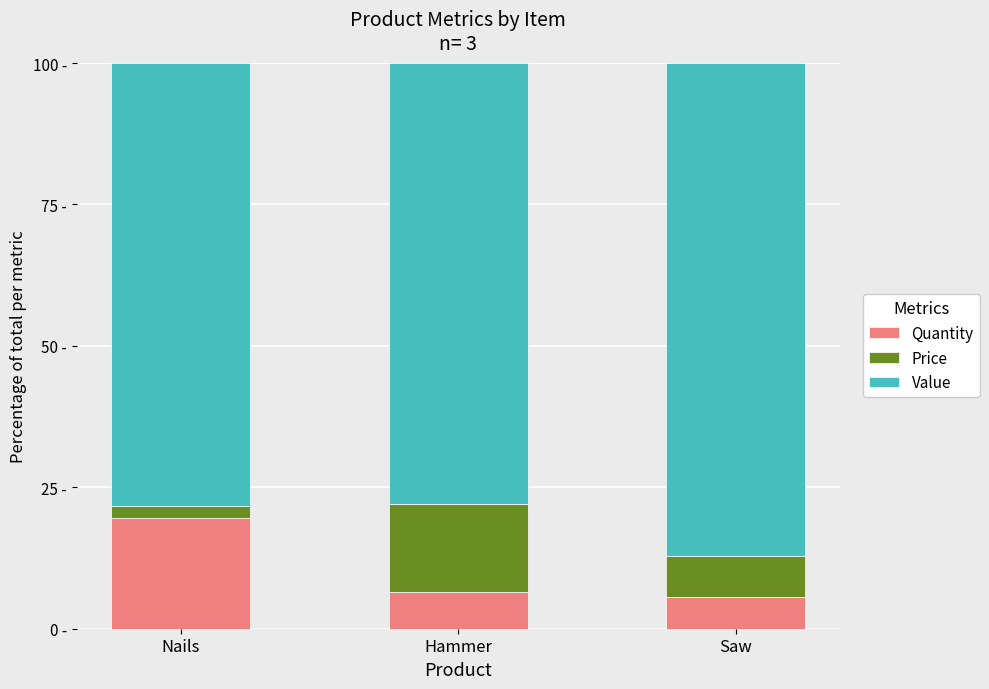

What are all the series names shown in the legend?

Quantity, Price, Value